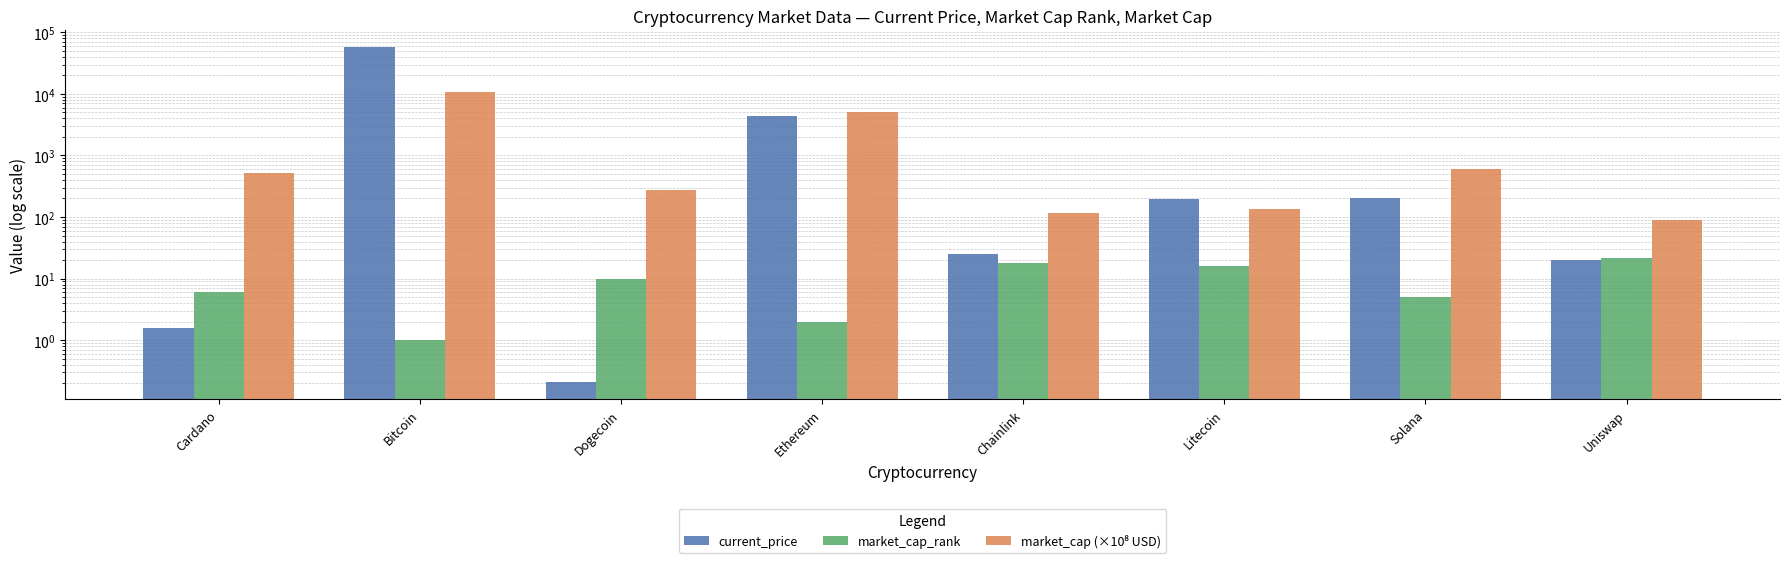

What is the spread (max minus min) of values at Uniswap?

70.7